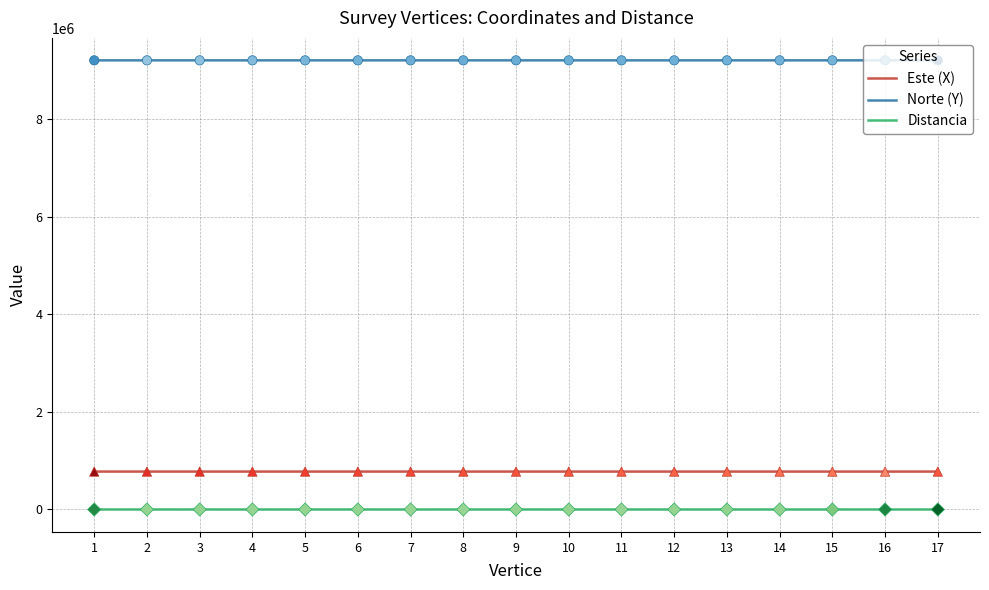

Rank the series by their maximum value, from lowest to highest.

Distancia, Este (X), Norte (Y)